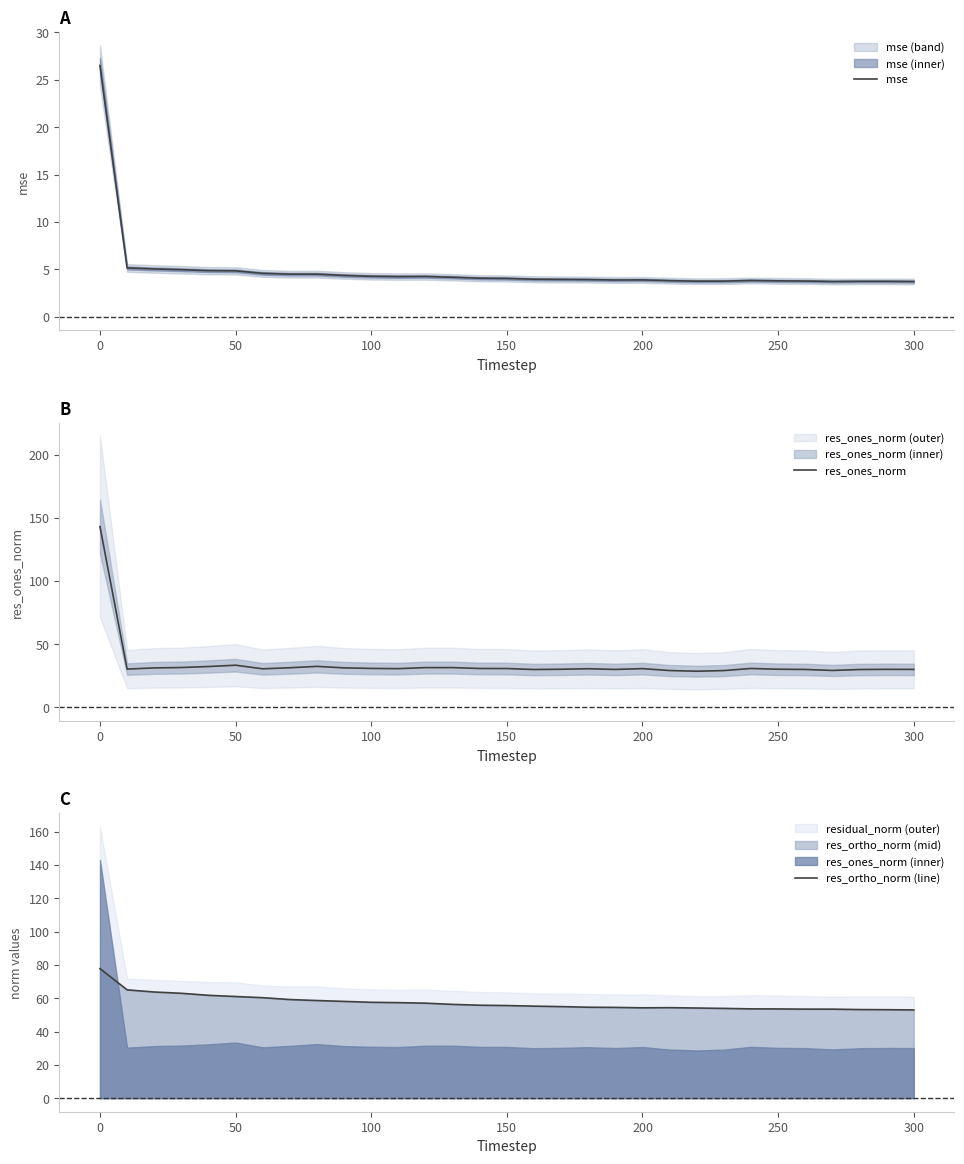

True or false: res_ones_norm and mse cross at least once.

False